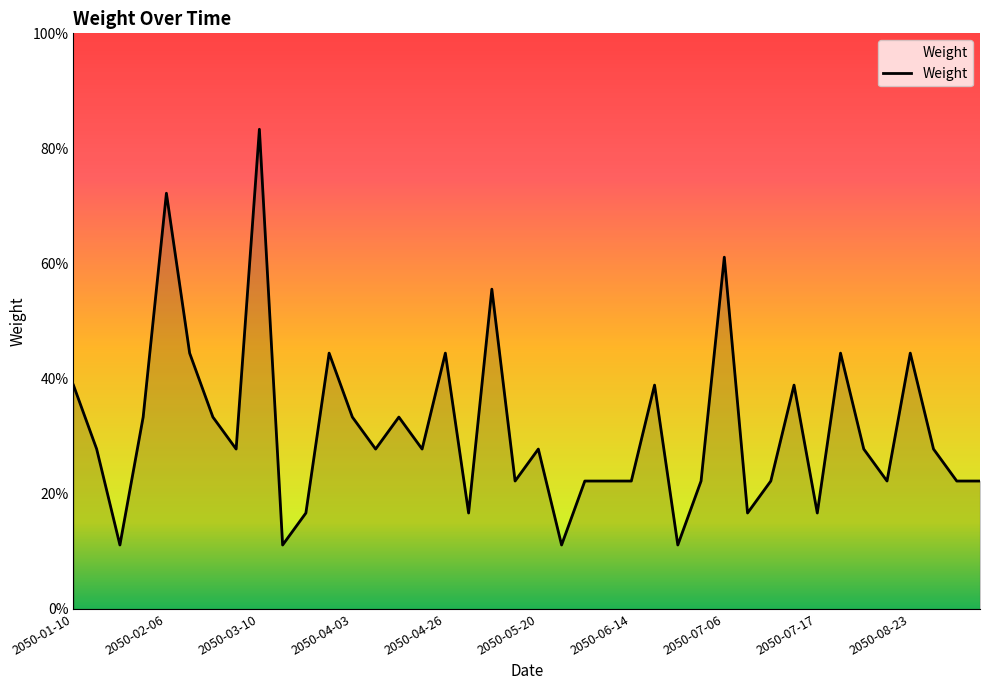

Does the chart have visible grid lines?

No